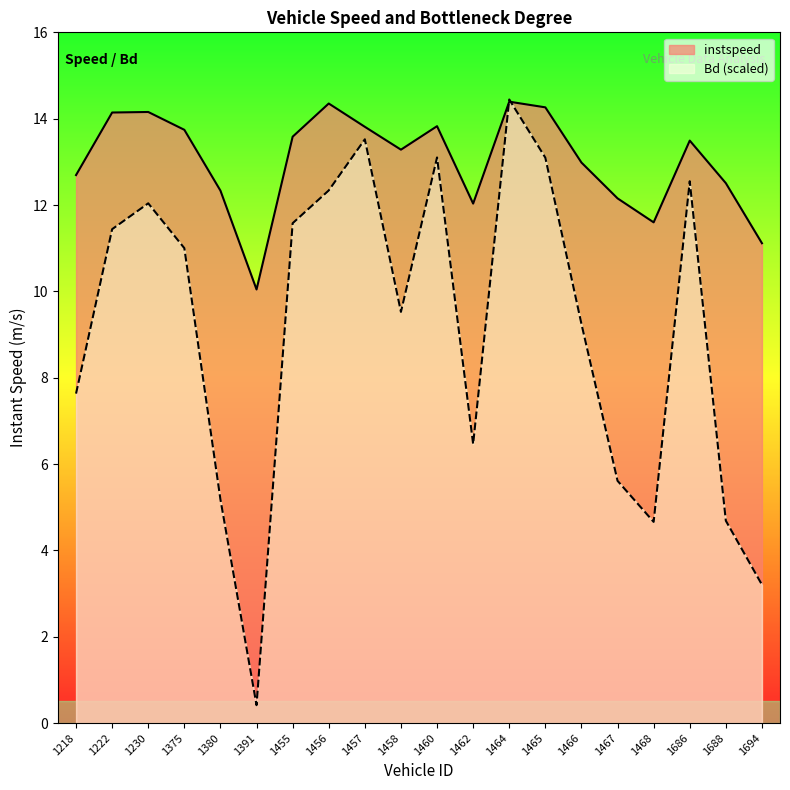

At which label does Bd reach its minimum?

1391